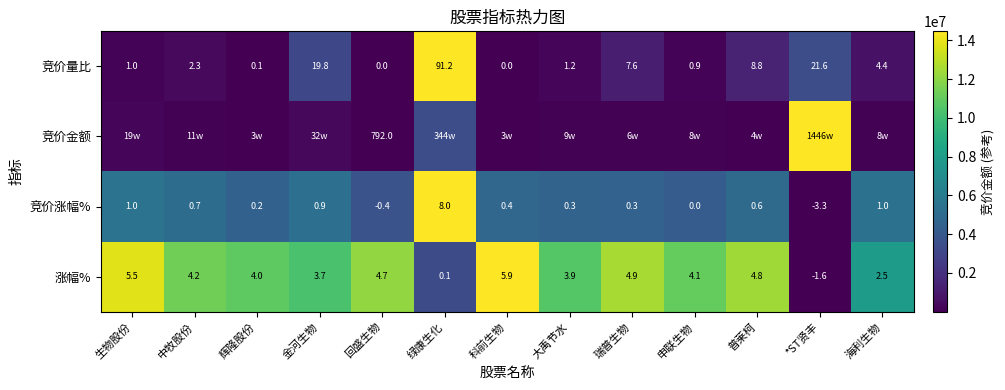

At which label does 涨幅% reach its minimum?

*ST贤丰